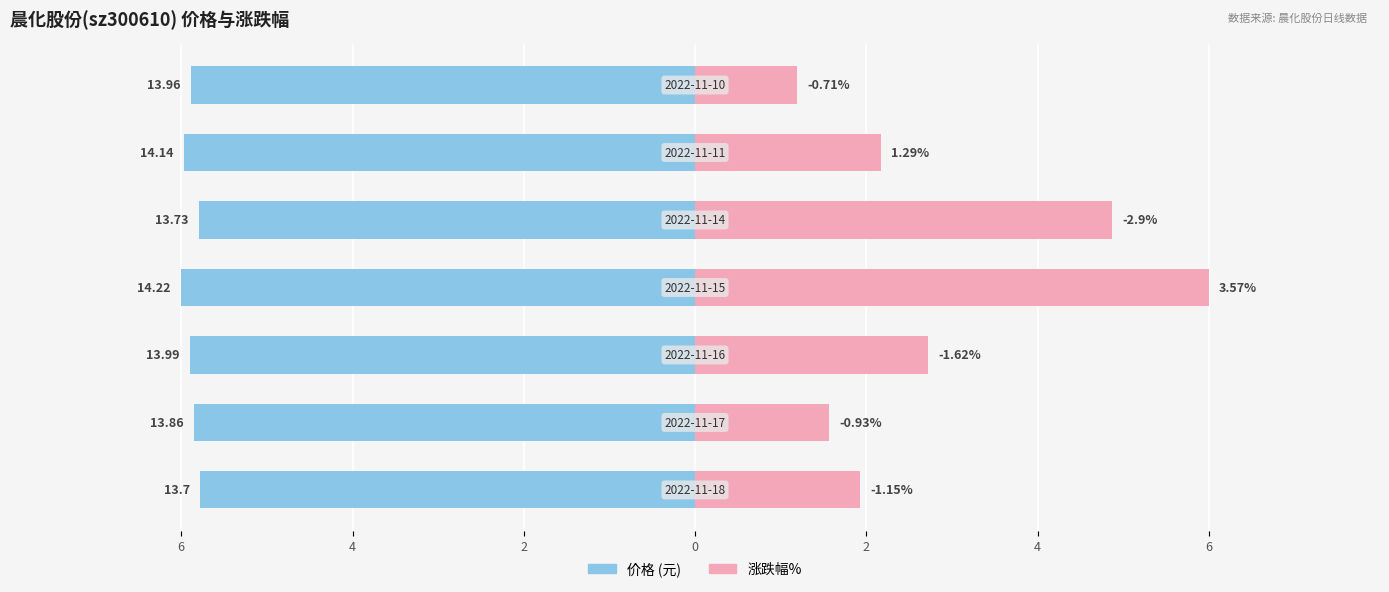

The value of 价格 at 2 is -5.8. True or false?

True